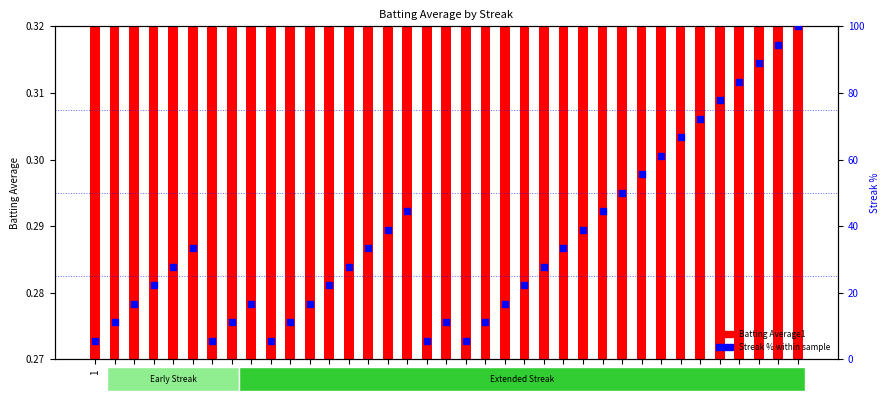

At which category is the sum across all series the highest?

18